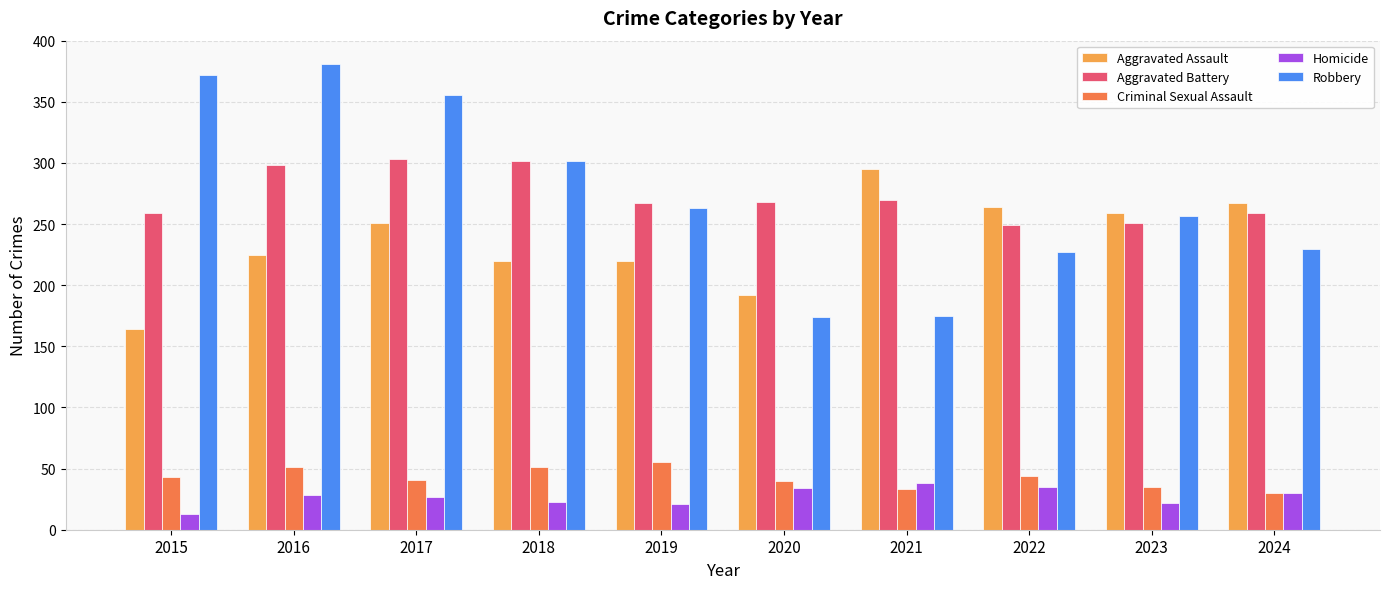

What is the lowest value of the Aggravated Battery series?

249